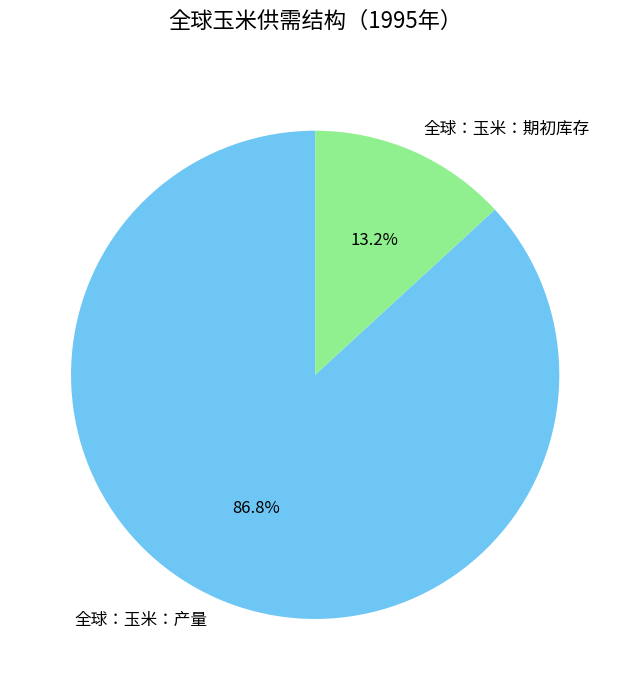

What is the ratio of the value at 全球：玉米：产量 to the value at 全球：玉米：期初库存?

6.6